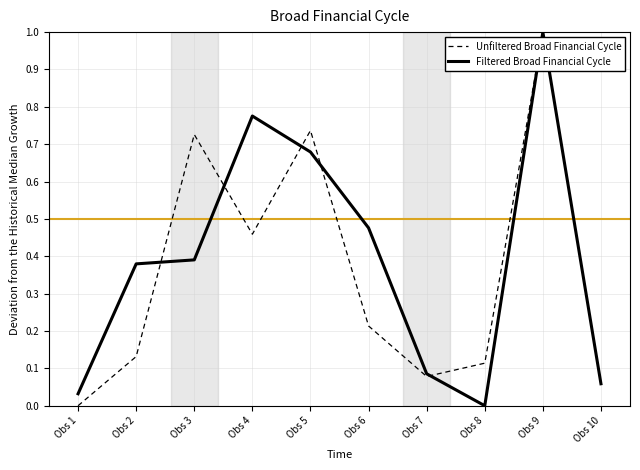

Where is Filtered Broad Financial Cycle nearest to the value 0?

Obs 8